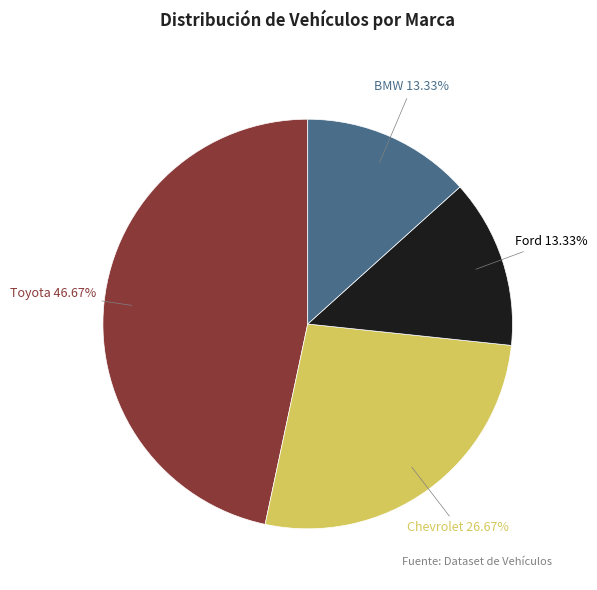

To the nearest percent, what portion does Ford represent?

13%